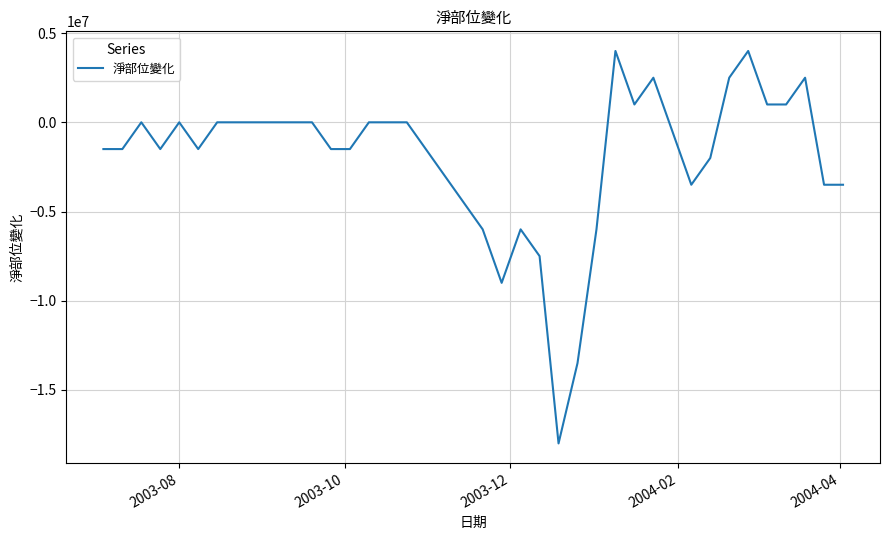

What is the smallest value displayed?

-18000000